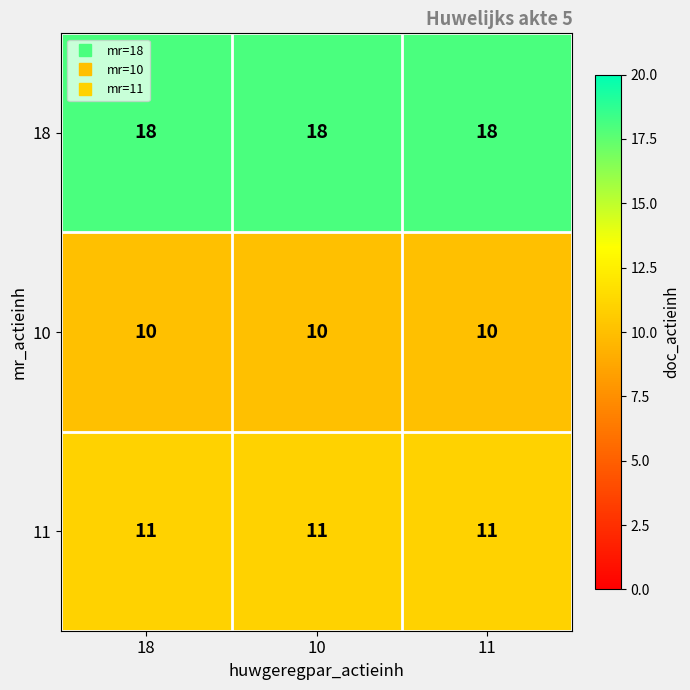

True or false: 18 has a value of 18 at 10.

True